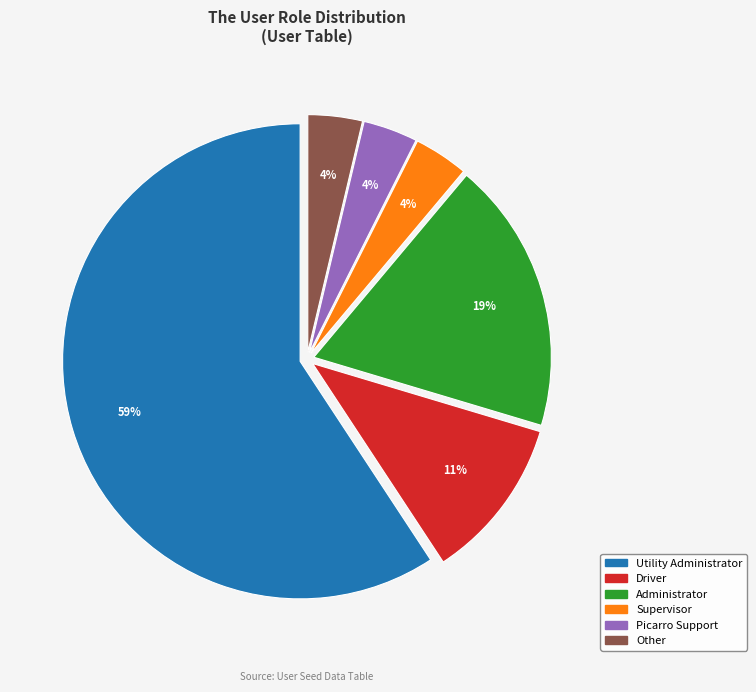

To the nearest percent, what percentage of the pie is Other?

4%